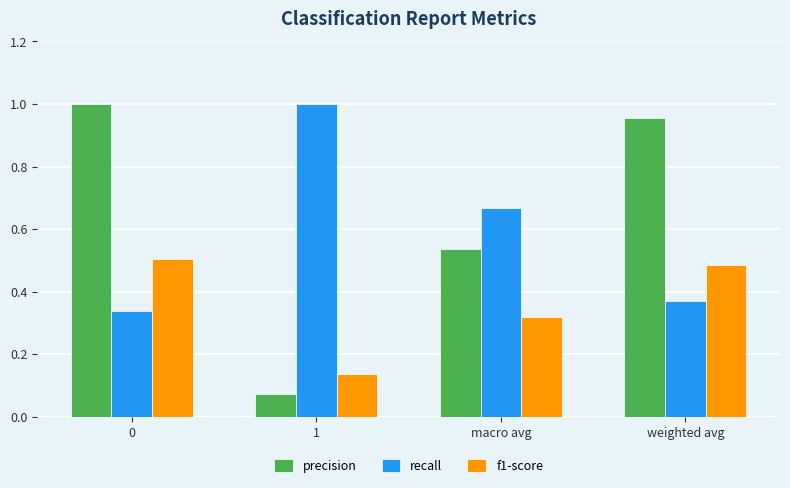

What is the average value of the precision series?

0.6